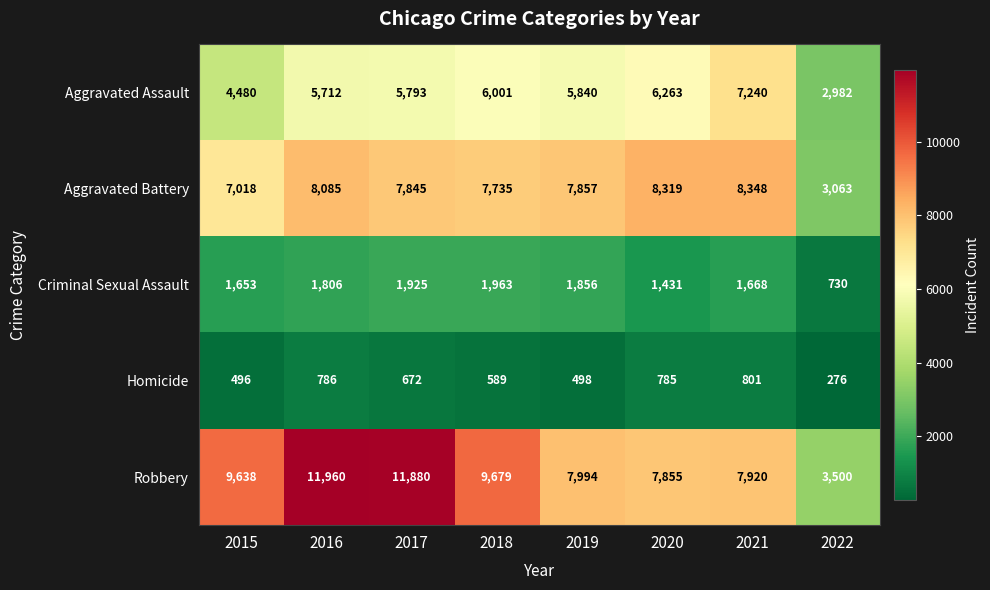

What is the maximum value for Aggravated Battery?

8348